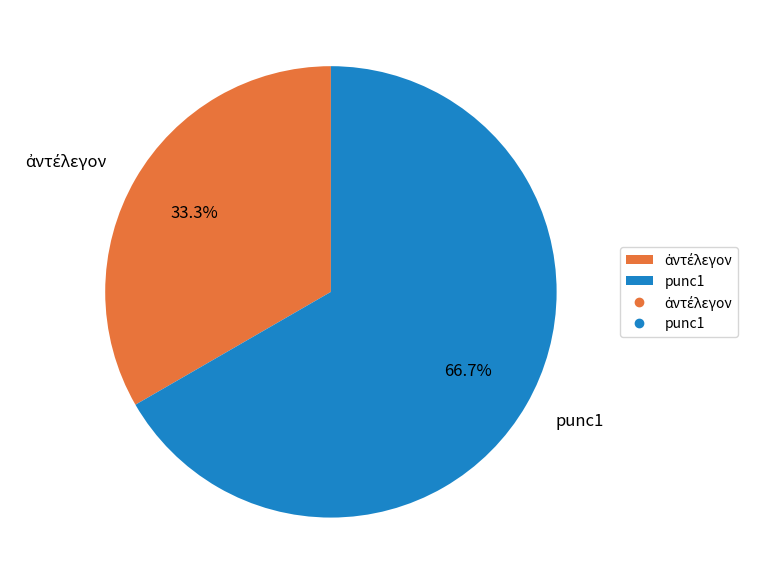

What is the majority slice?

punc1